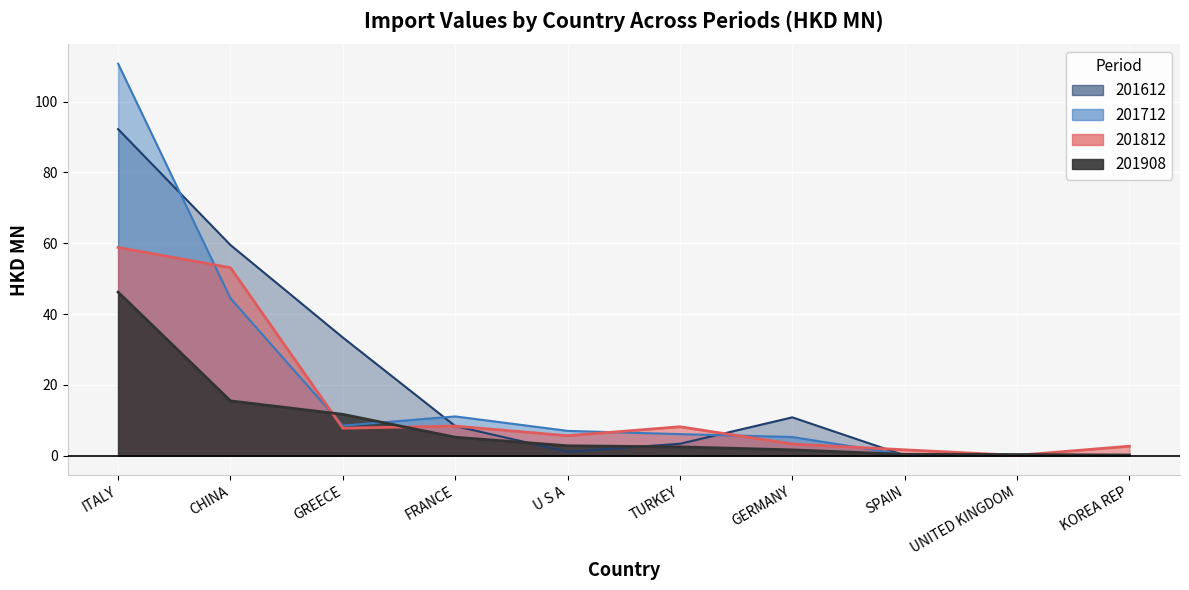

What position from the right is TURKEY?

5